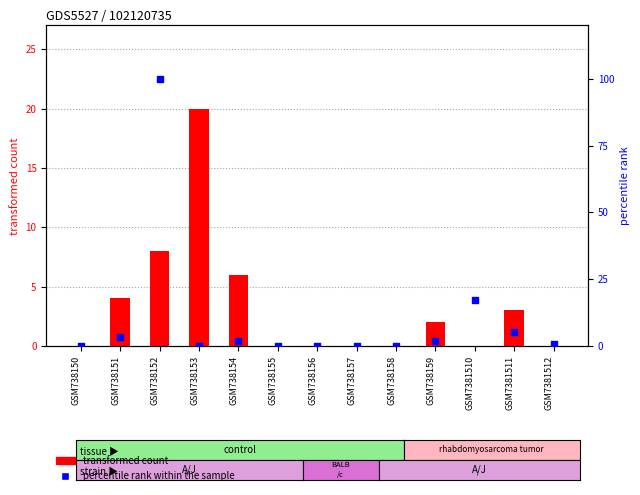

What are all the series names shown in the legend?

transformed count, percentile rank within the sample